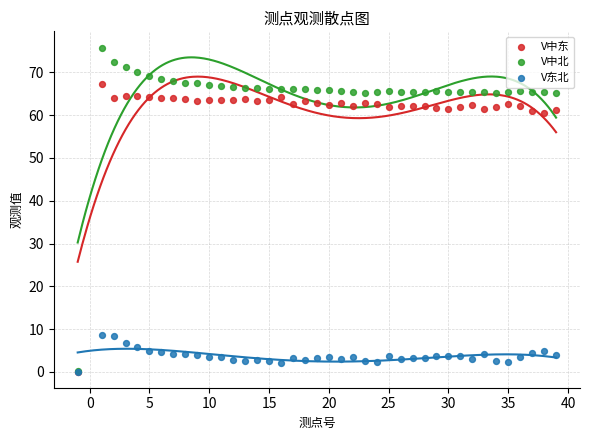

Which series reaches the maximum Y coordinate?

V中北